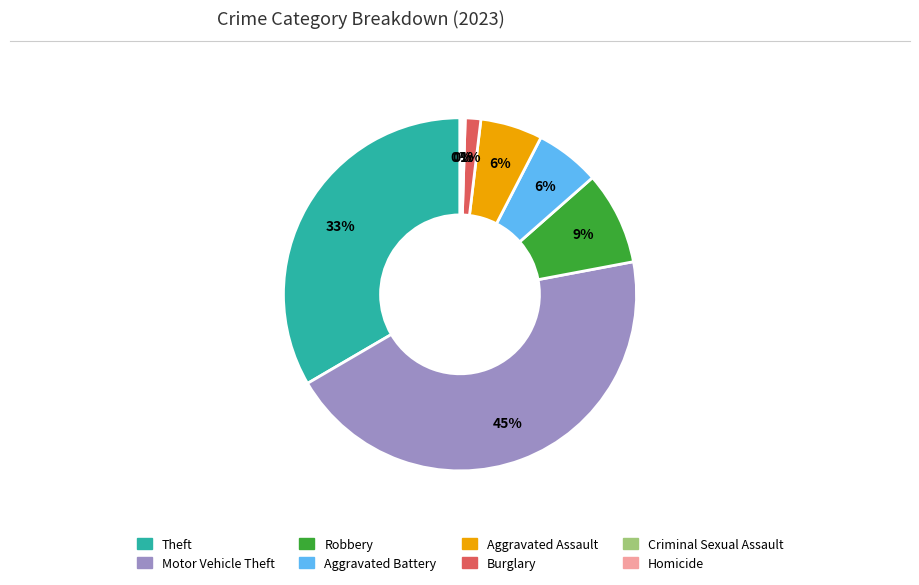

Does Burglary represent more than half of the total?

No